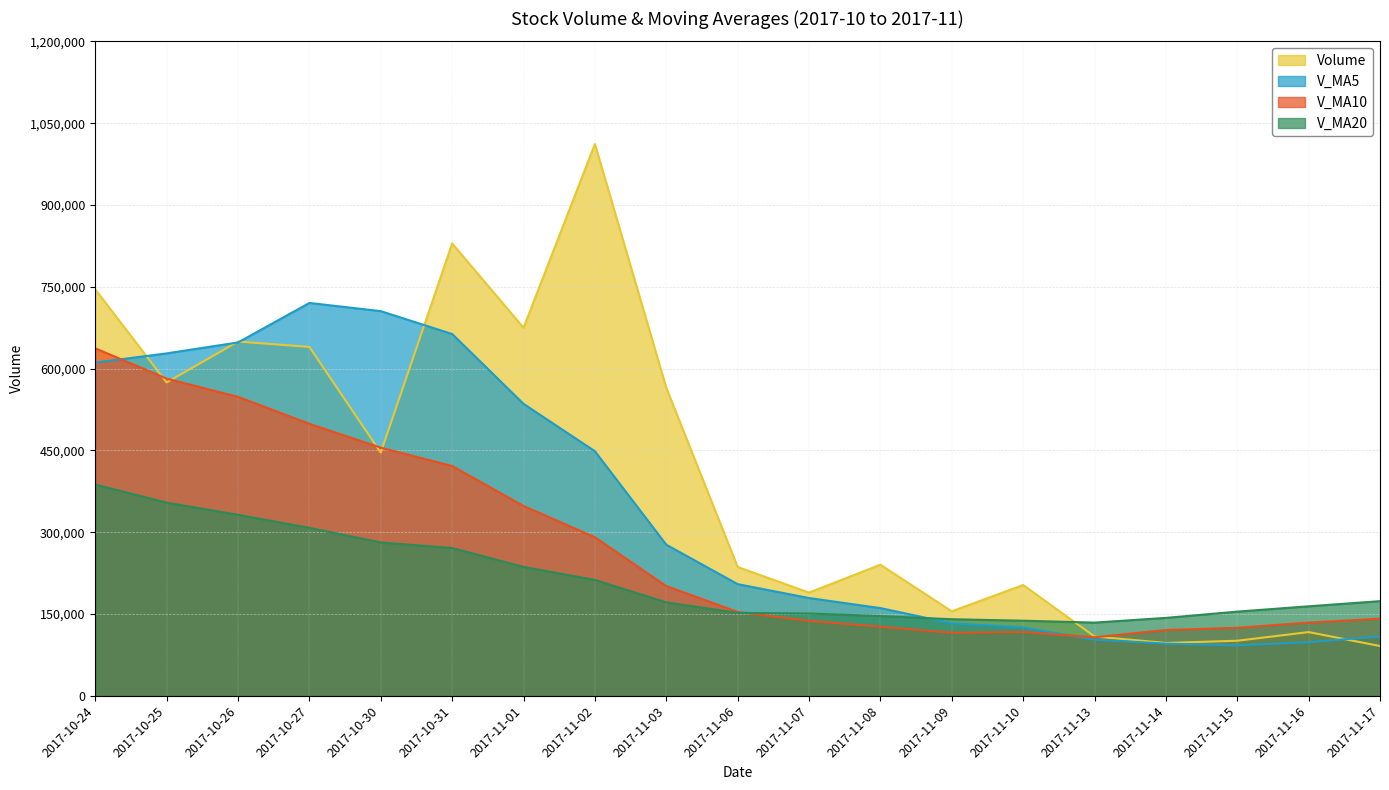

Which category has the highest value across all series?

2017-11-02